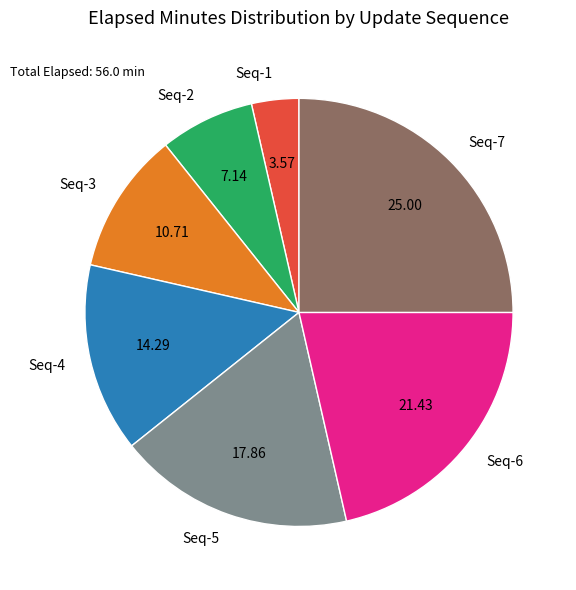

Is there a majority slice in this chart?

No